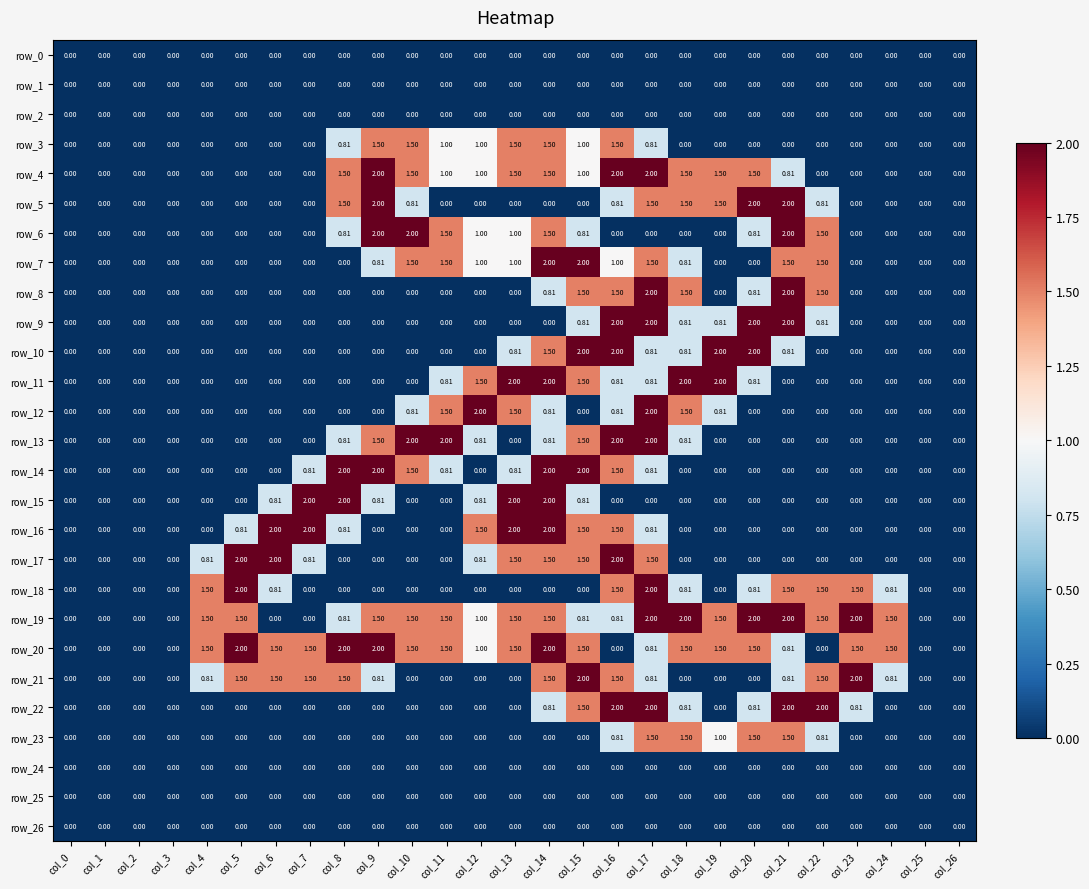

Is the value of row_23 at col_6 greater than the value of row_12 at col_11?

No